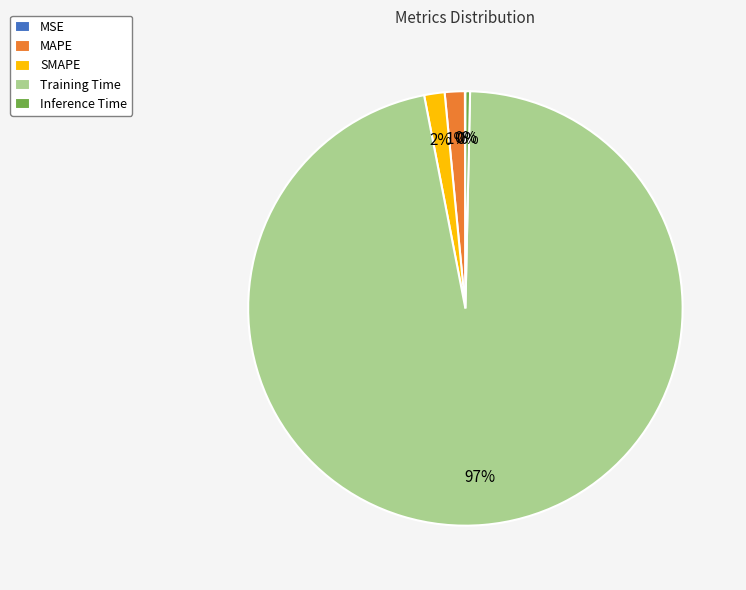

Combined, do Training Time and MAPE account for over 50%?

Yes